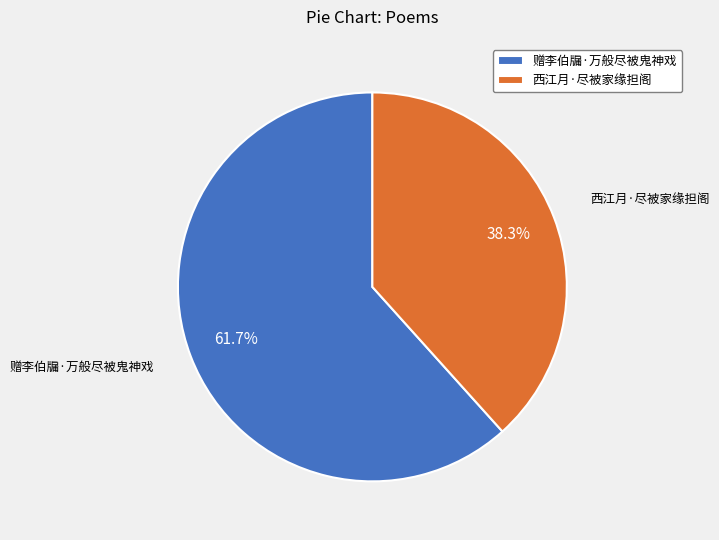

Rank the categories by value from highest to lowest.

赠李伯牖·万般尽被鬼神戏, 西江月·尽被家缘担阁